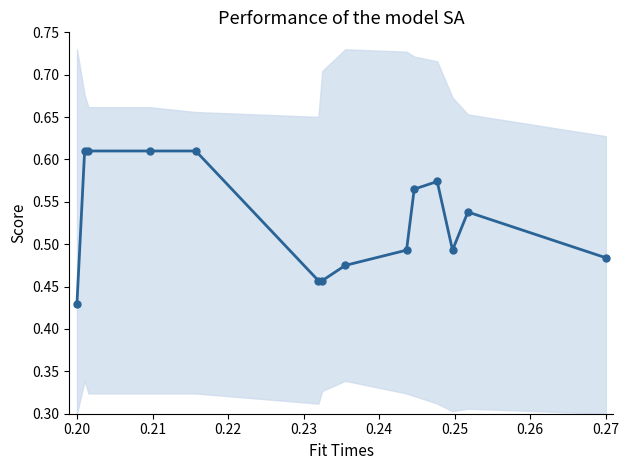

Count the values in the range 0 to 1.

14